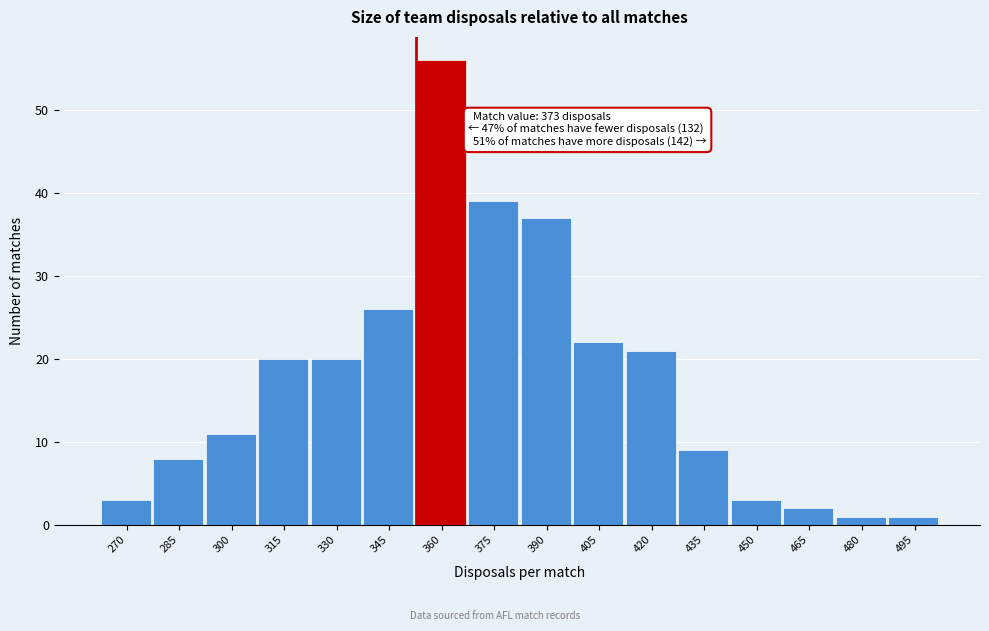

Reading left to right, transcribe all the data shown in this chart.

270=3	285=8	300=11	315=20	330=20	345=26	360=56	375=39	390=37	405=22	420=21	435=9	450=3	465=2	480=1	495=1